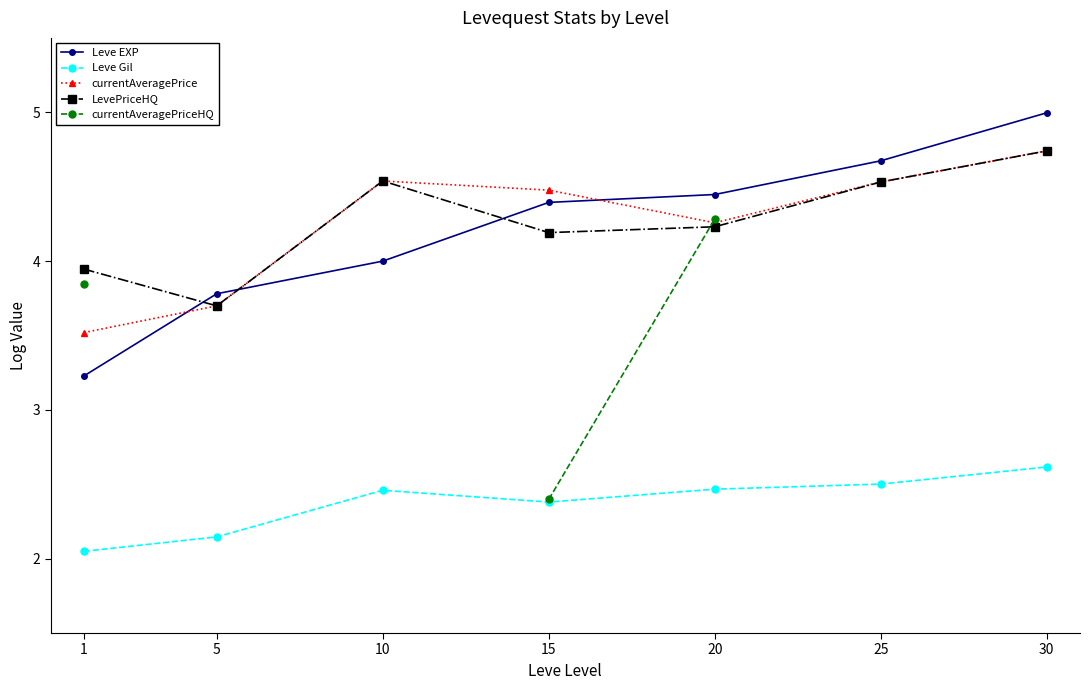

How many data points does each series have?

7